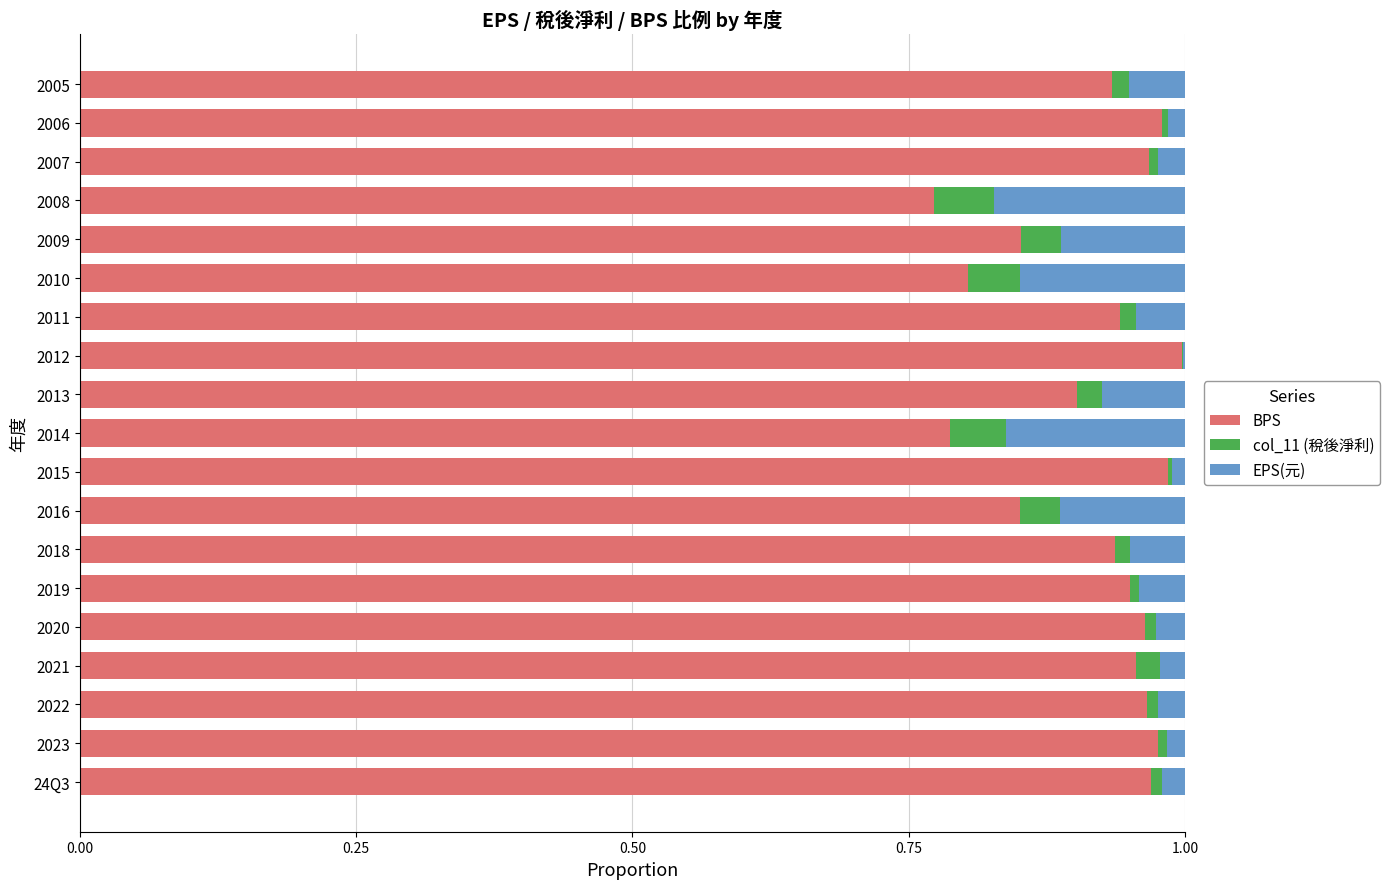

True or false: BPS has a value of 1.5 at 2018.

False